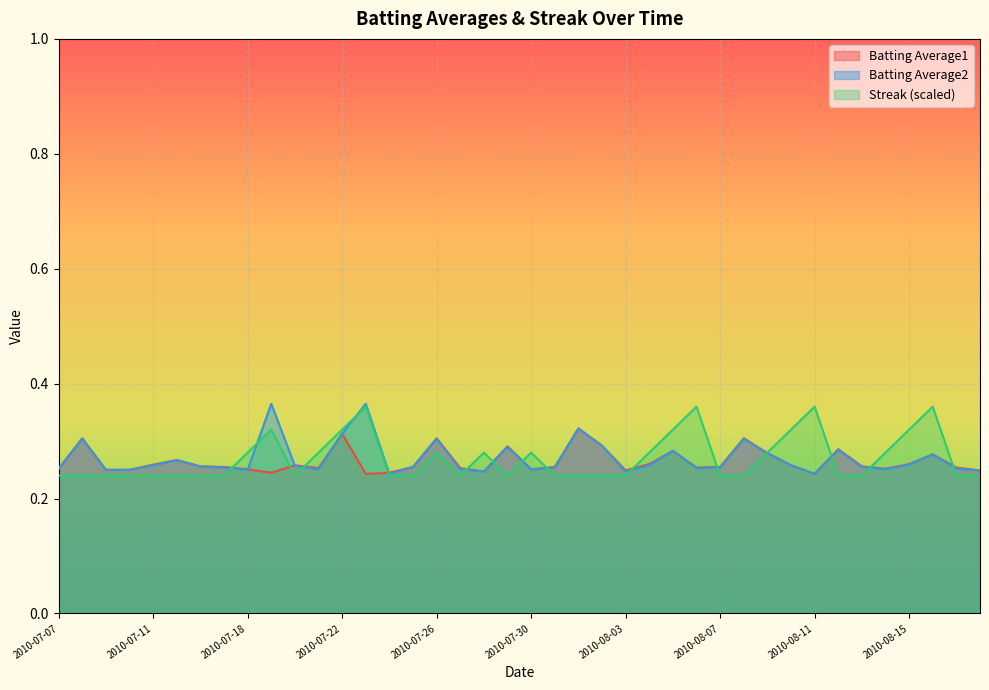

Which series has the widest spread of values?

Batting Average2